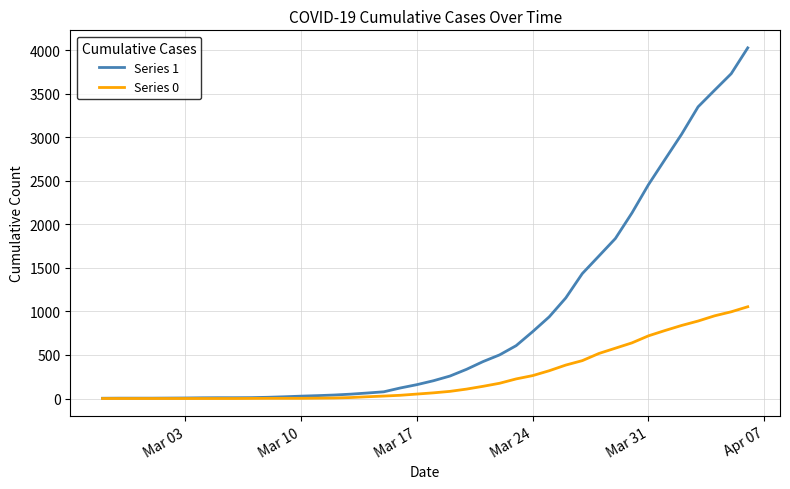

Which series has the widest spread of values?

Series 1